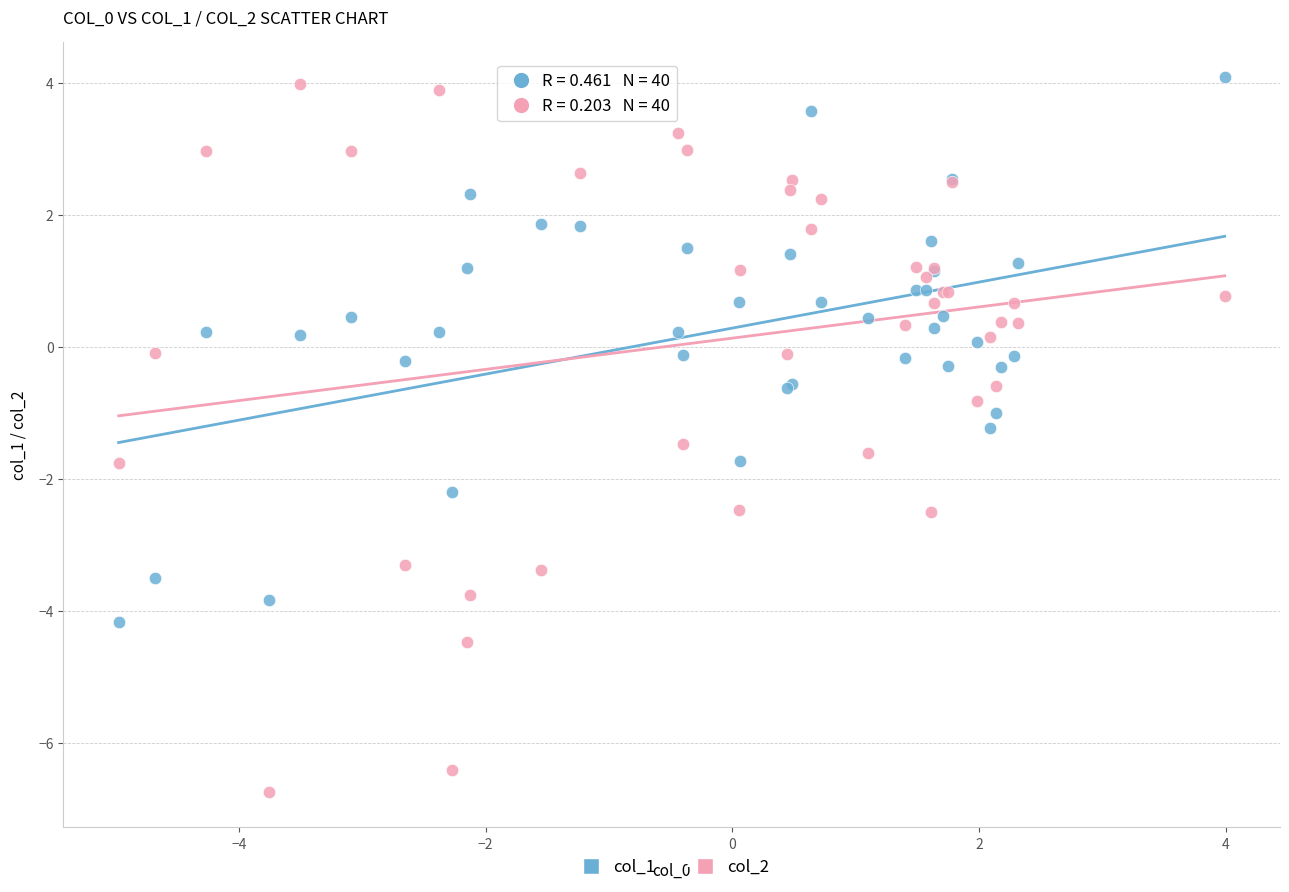

Which series has the largest Y range (max minus min)?

col_2